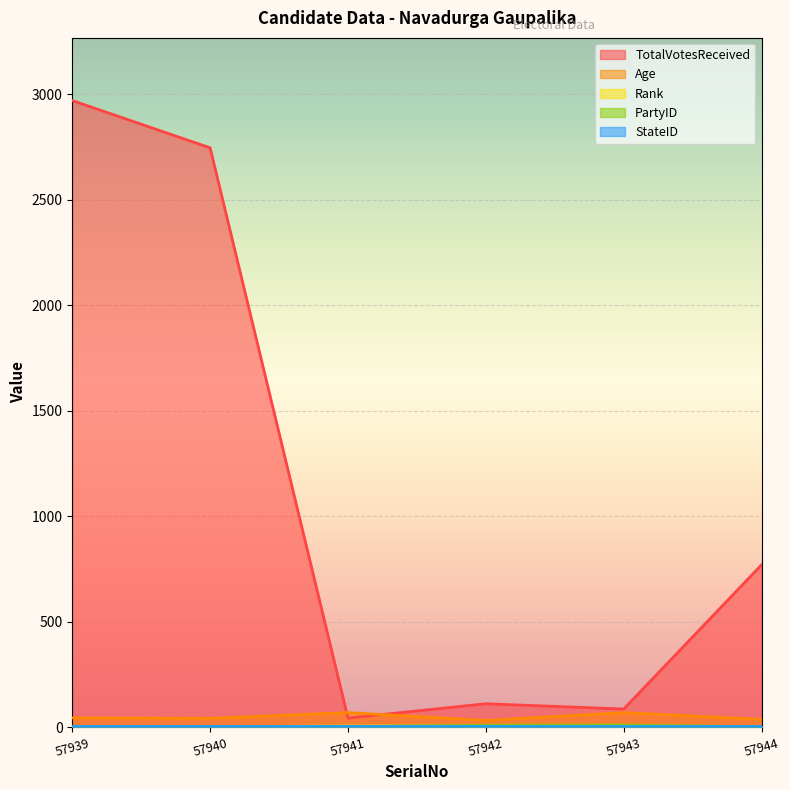

Where is TotalVotesReceived nearest to the value 1506?

57944